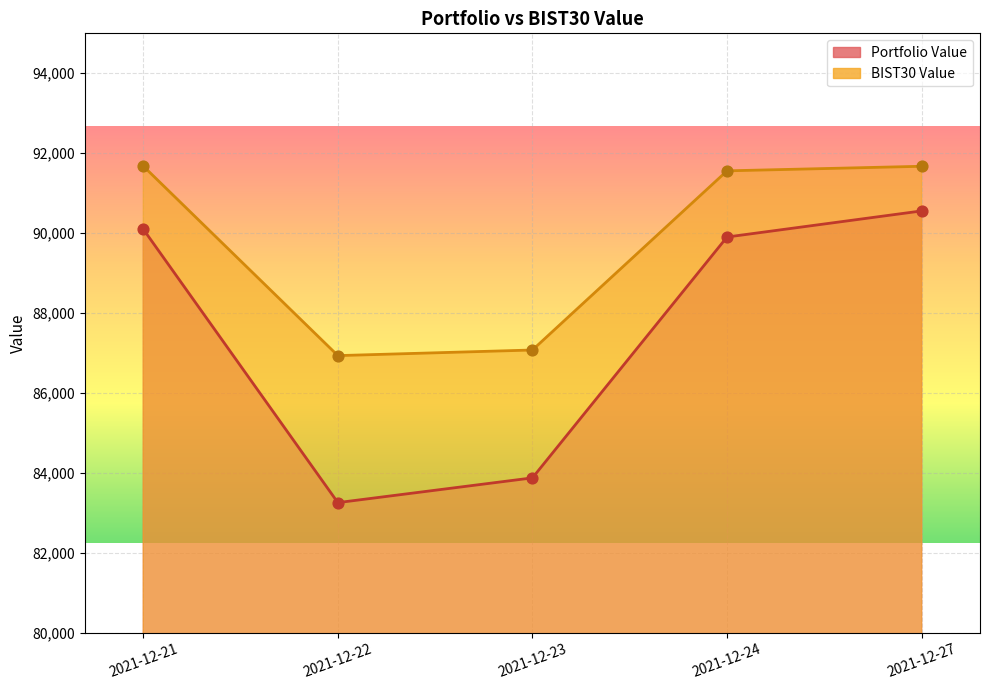

Which series reaches the maximum Y coordinate?

BIST30 Value